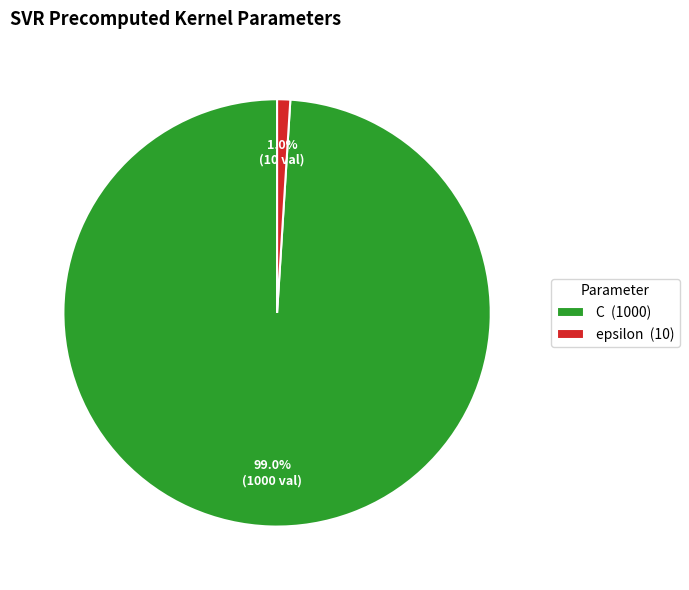

Does C represent more than half of the total?

Yes